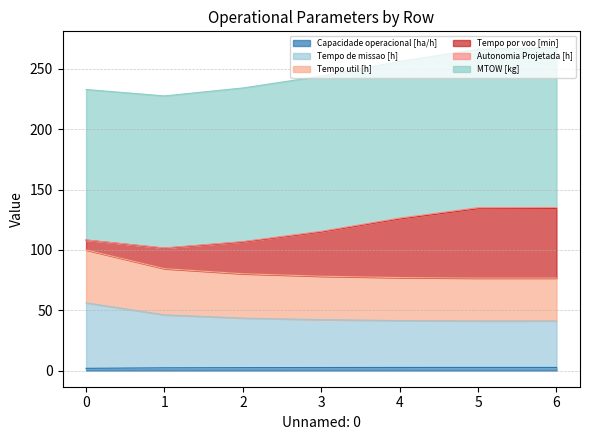

True or false: Capacidade operacional [ha/h] has a value of 2.5 at 3.

True